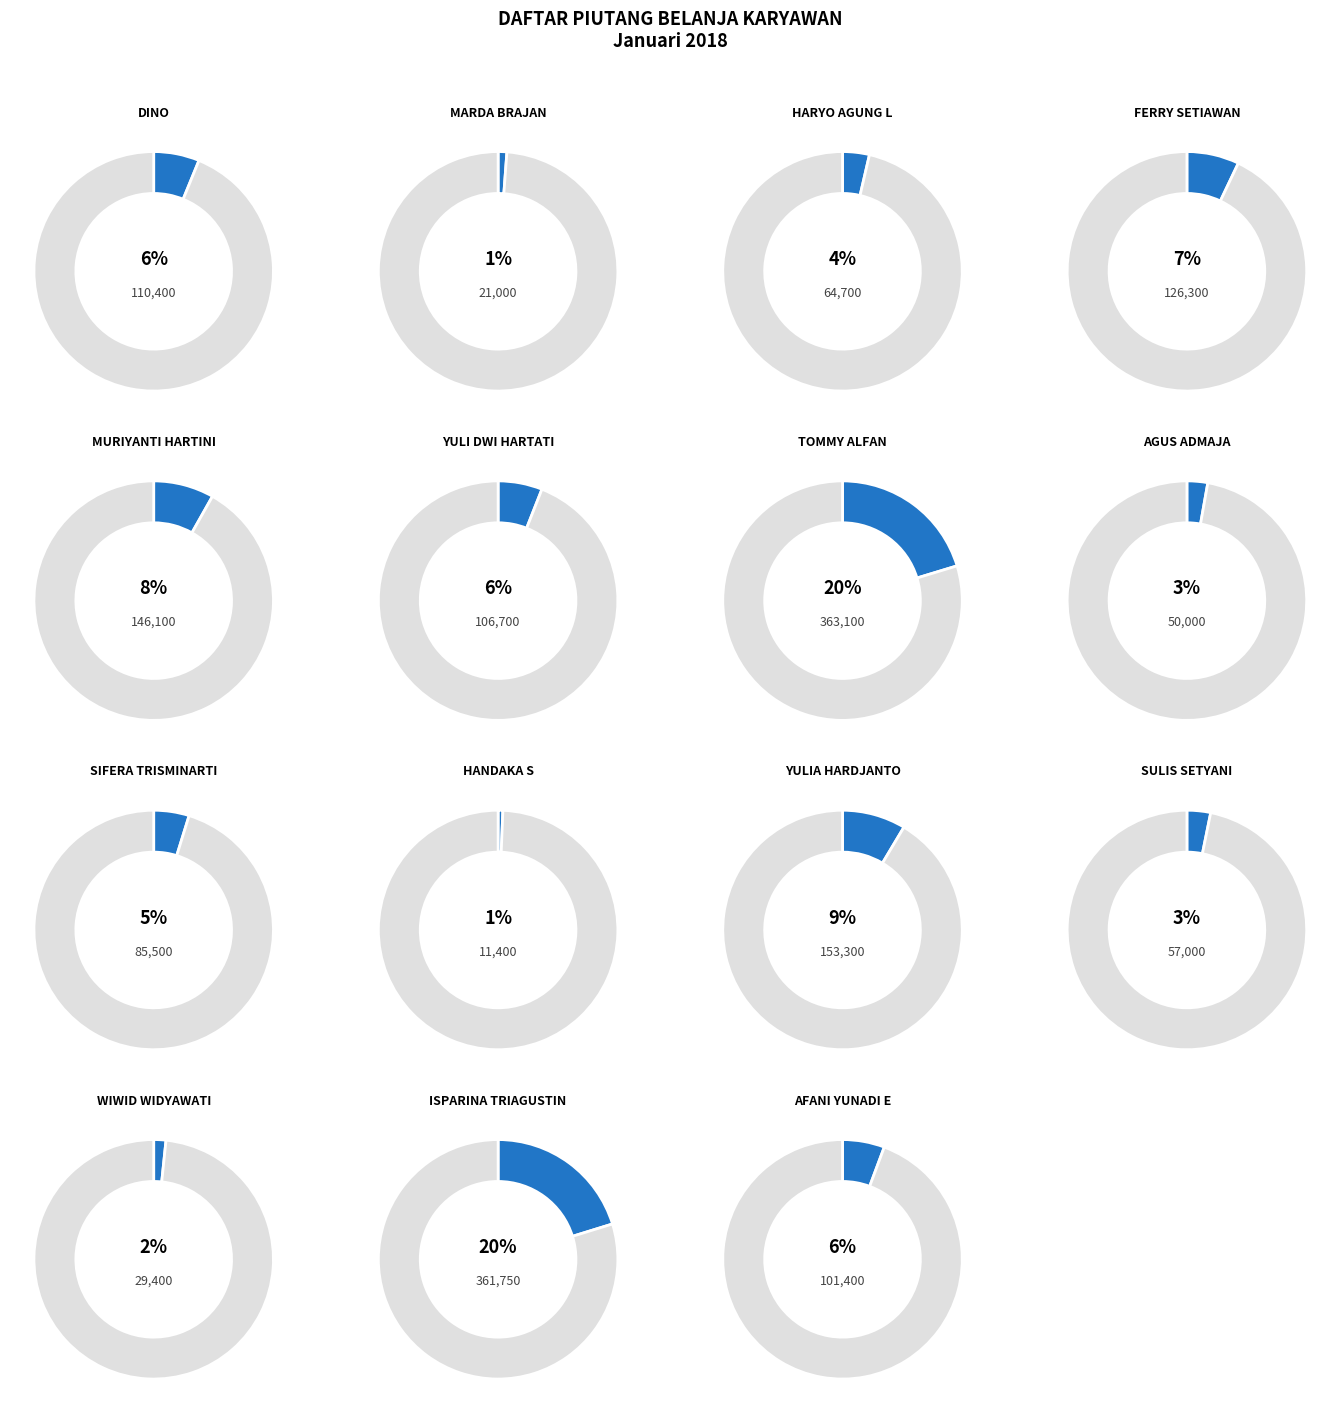

What is the change in value from WIWID WIDYAWATI to AFANI YUNADI E?

+72000